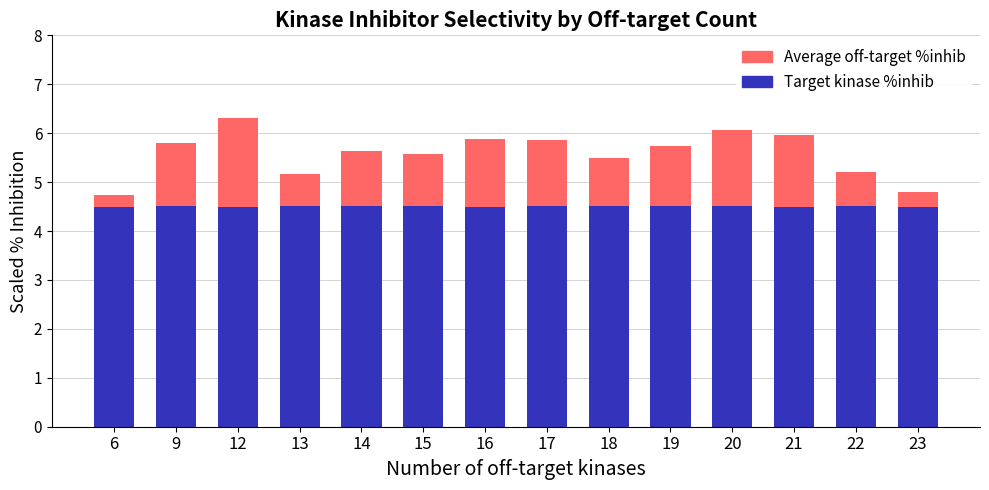

True or false: Target kinase %inhib has a value of 7.0 at 20.

False